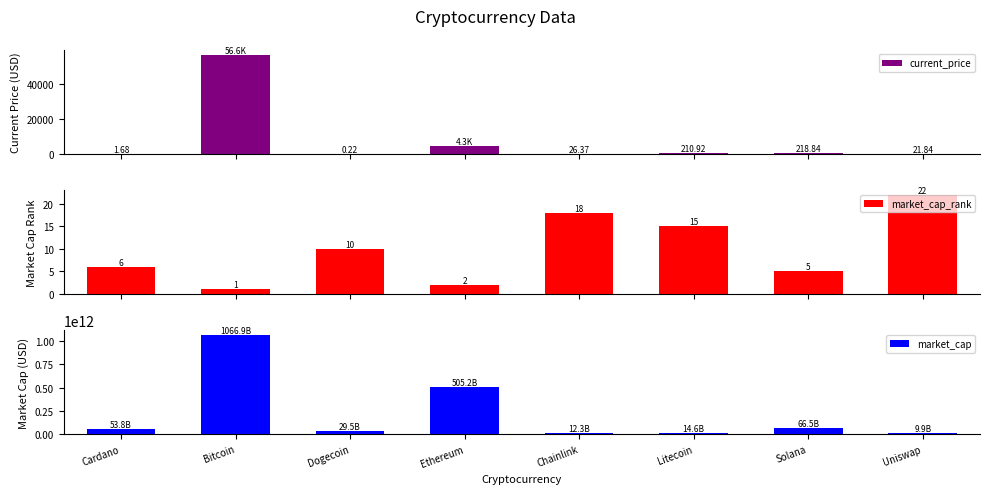

Reading right to left, what are all the values shown in this chart?

current_price: 21.8	218.8	210.9	26.4	4269.1	0.2	56597.0	1.7
market_cap_rank: 22.0	5.0	15.0	18.0	2.0	10.0	1.0	6.0
market_cap: 9892551752.0	66458707281.0	14556623641.0	12306879502.0	505200885240.0	29478587911.0	1066891571415.0	53844196822.0